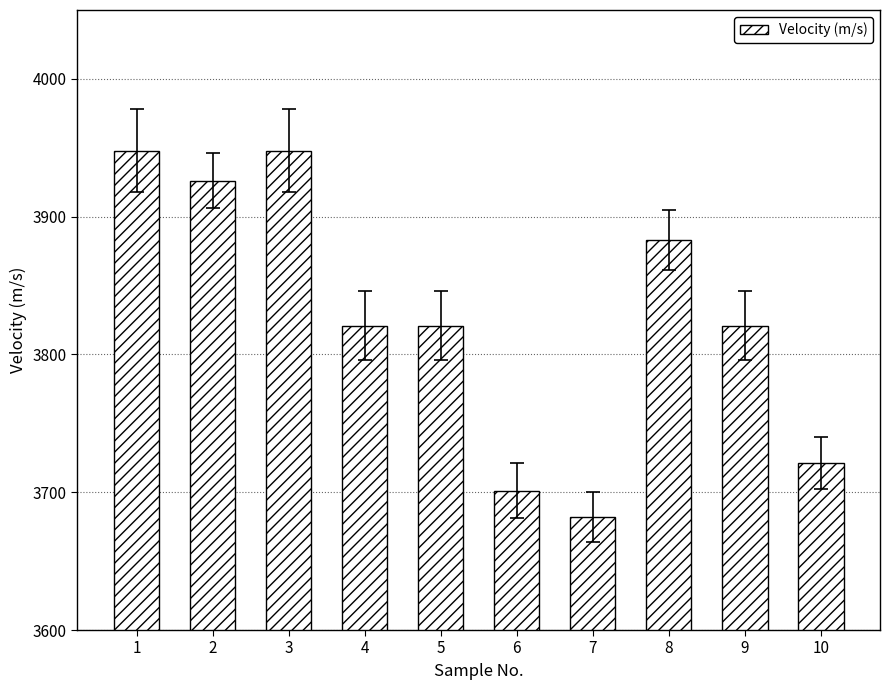

How many data points are less than 3821?

3